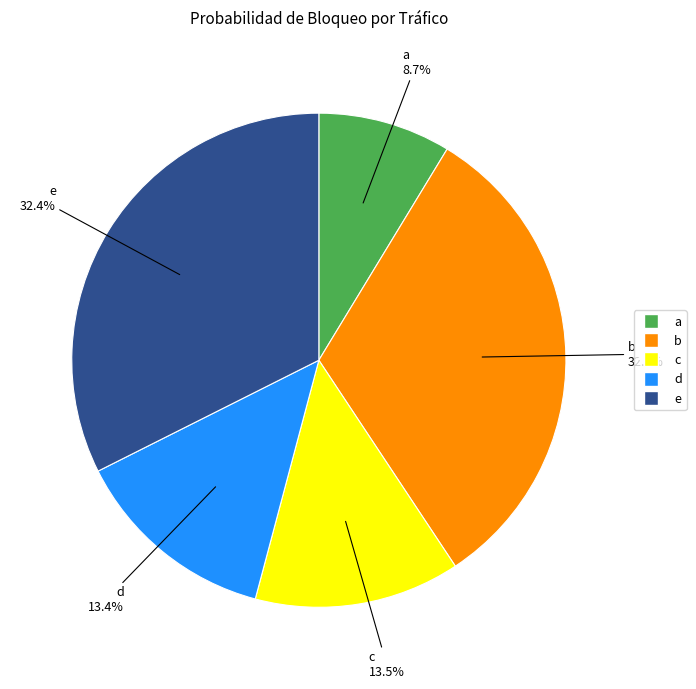

Does a represent more than half of the total?

No